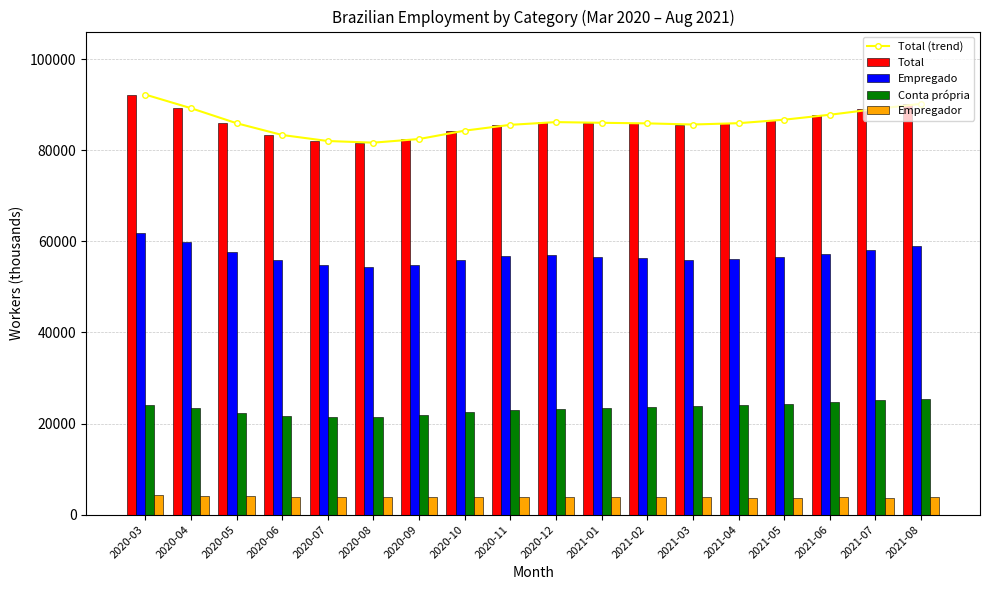

Reading left to right, extract all data points from this chart.

Total (trend): 92223	89241	85936	83347	82027	81666	82464	84301	85578	86179	86025	85899	85650	85940	86708	87791	89042	90188
Total: 92223	89241	85936	83347	82027	81666	82464	84301	85578	86179	86025	85899	85650	85940	86708	87791	89042	90188
Empregado: 61742	59762	57608	55867	54789	54293	54819	55938	56674	56934	56560	56355	56008	56133	56584	57141	58092	58943
Conta própria: 24159	23379	22415	21664	21406	21521	21783	22456	22937	23272	23503	23653	23837	24040	24373	24839	25172	25409
Empregador: 4385	4201	4034	3955	3938	3905	3859	3885	3921	3922	3878	3859	3769	3766	3723	3788	3746	3788